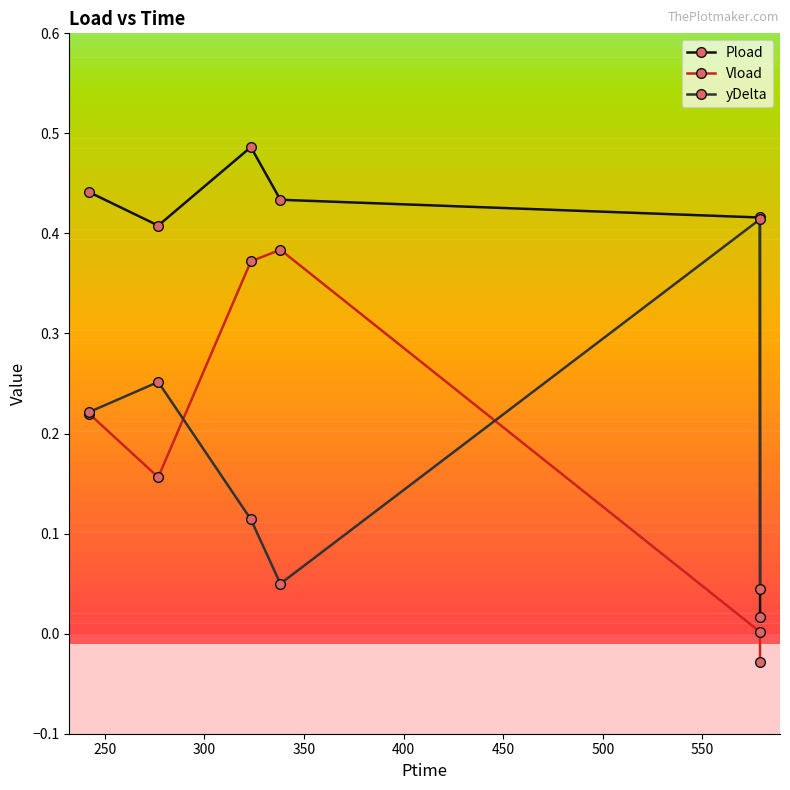

True or false: Vload and Pload intersect in this chart.

False